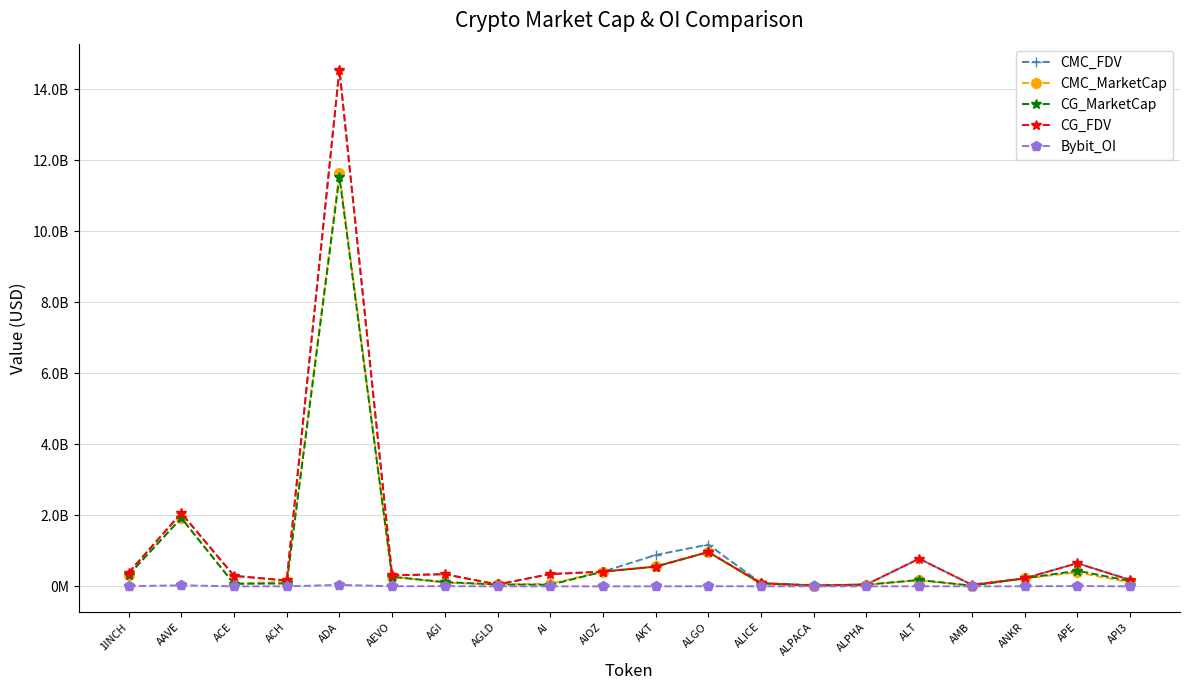

Which category has the highest value in the CG_MarketCap series?

ADA